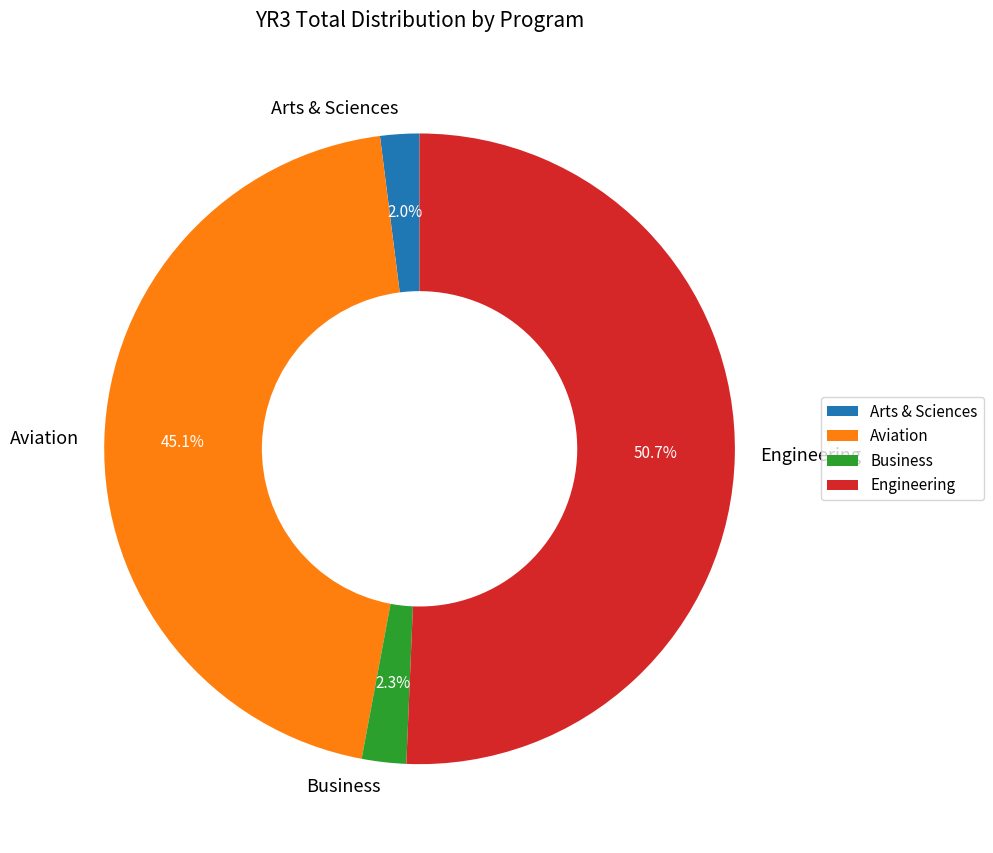

Which category has the biggest portion of the pie?

Engineering